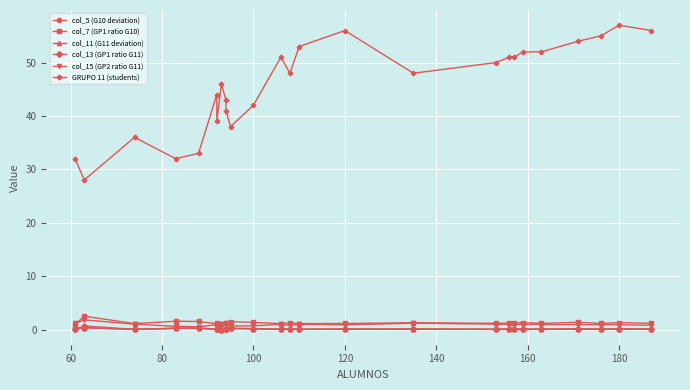

What is the maximum value for col_11 (G11 deviation)?

0.3